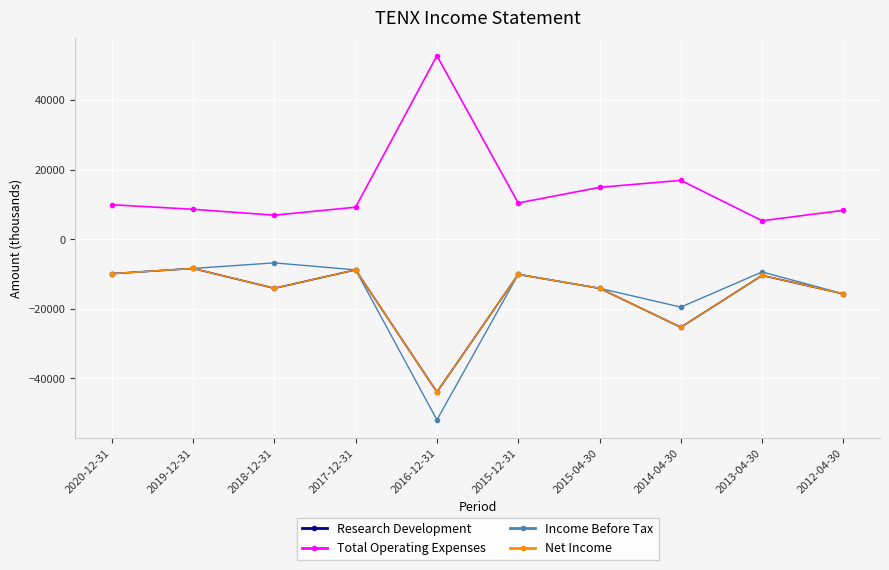

What is the spread (max minus min) of values at 2014-04-30?

42200